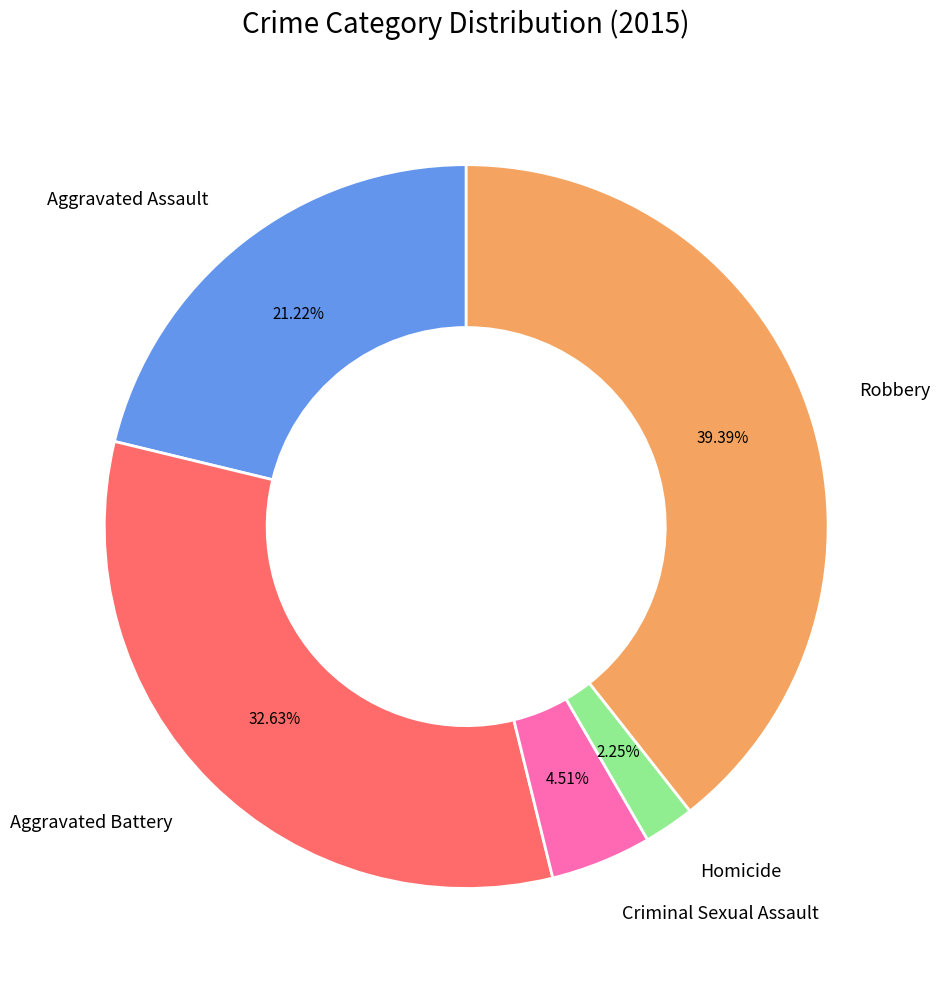

Combined, do Criminal Sexual Assault and Homicide account for over 50%?

No